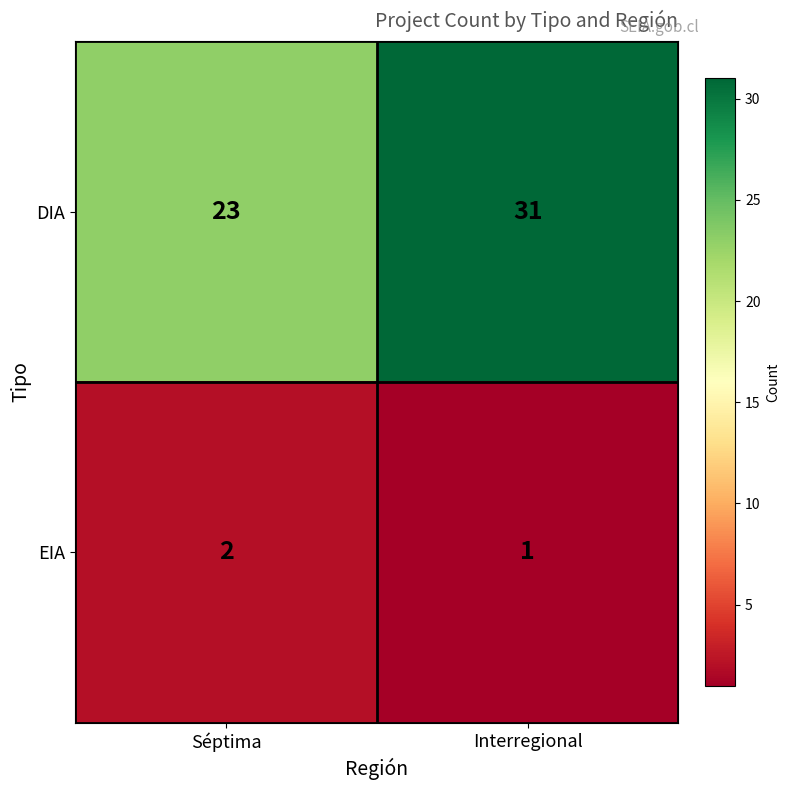

List the series in order of their overall mean, highest first.

DIA, EIA